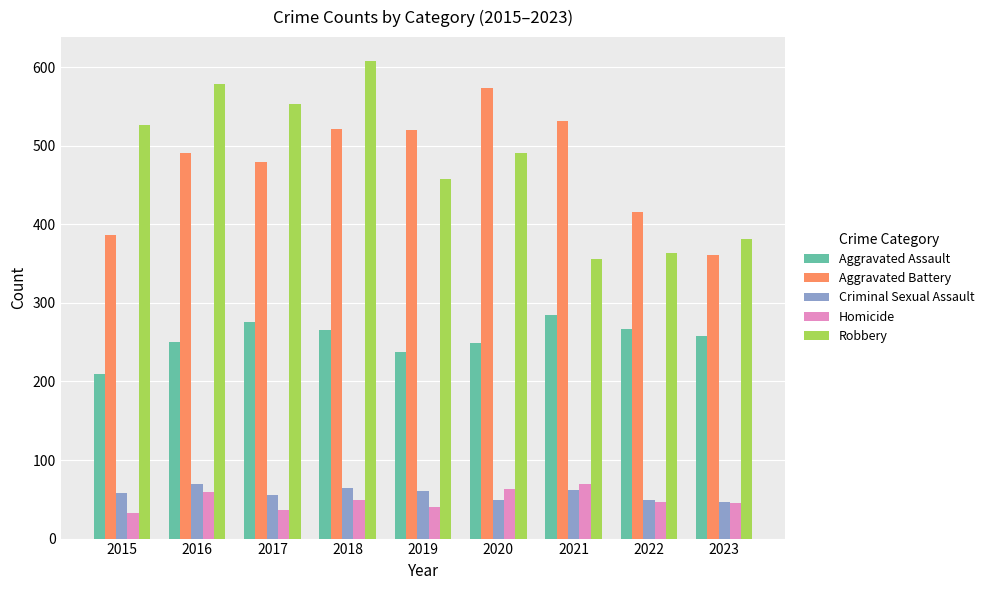

How many groups of bars are there?

9